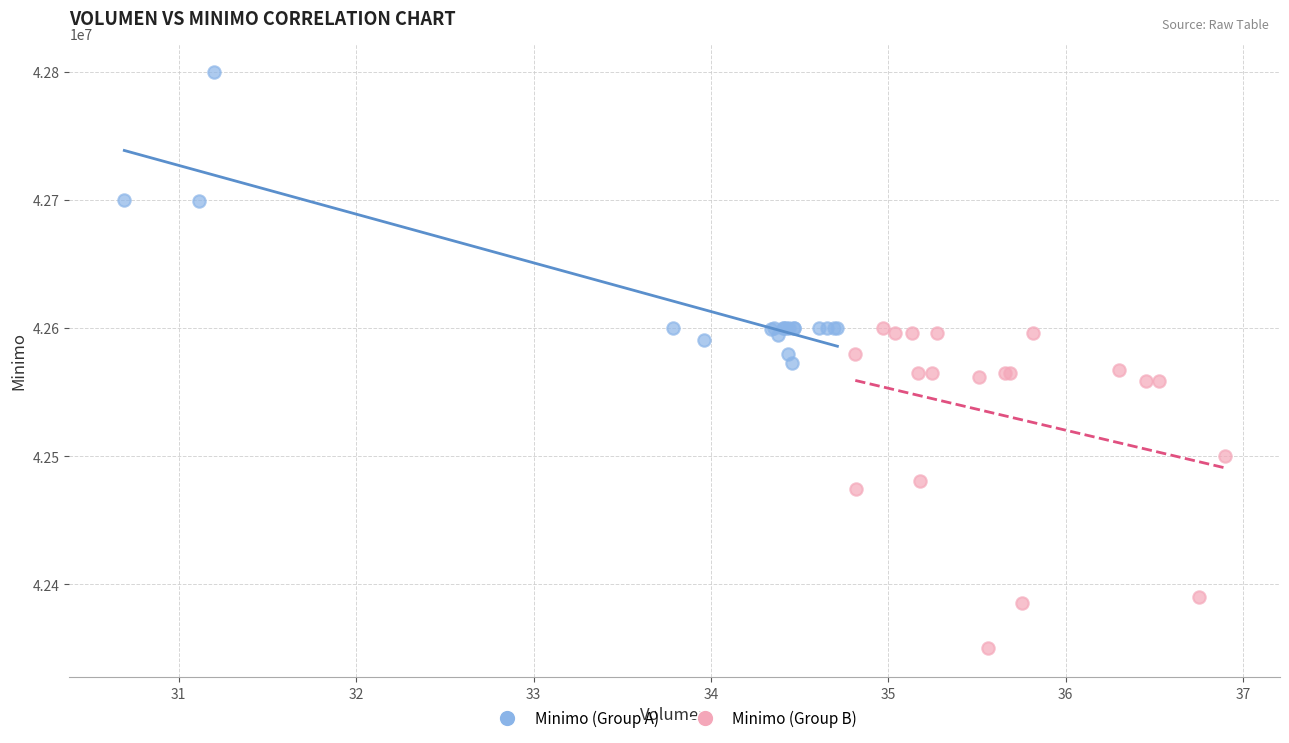

What are all the series names shown in the legend?

Minimo (Group A), Minimo (Group B)